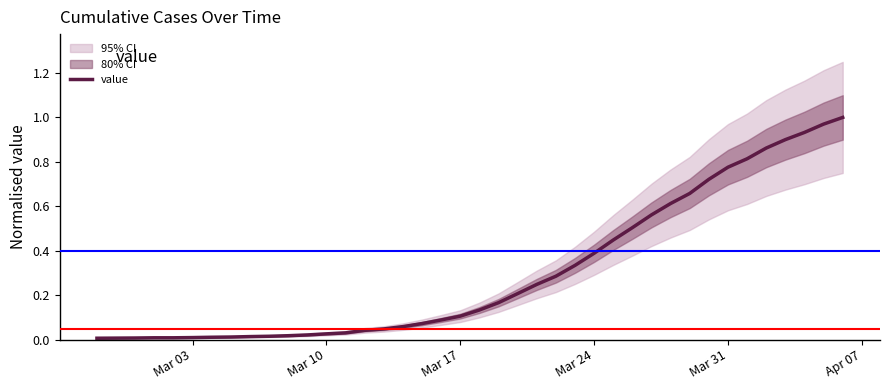

How many lines are shown in the chart?

1